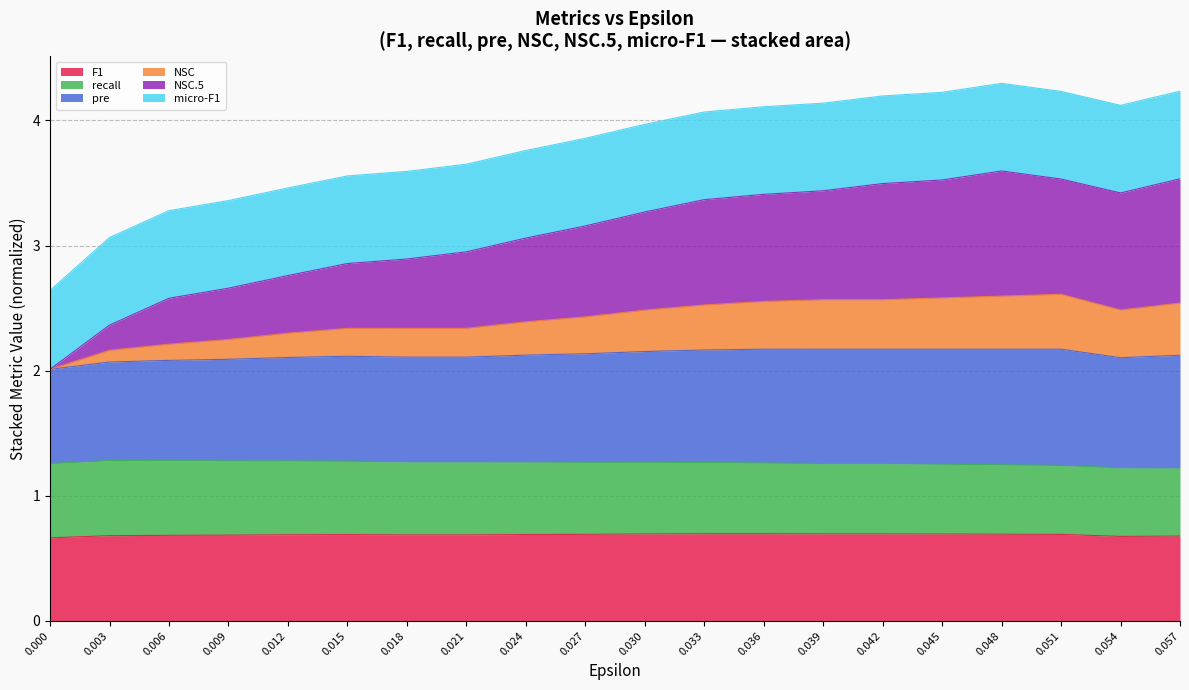

What is the total value across all series at 0.048?

4.3